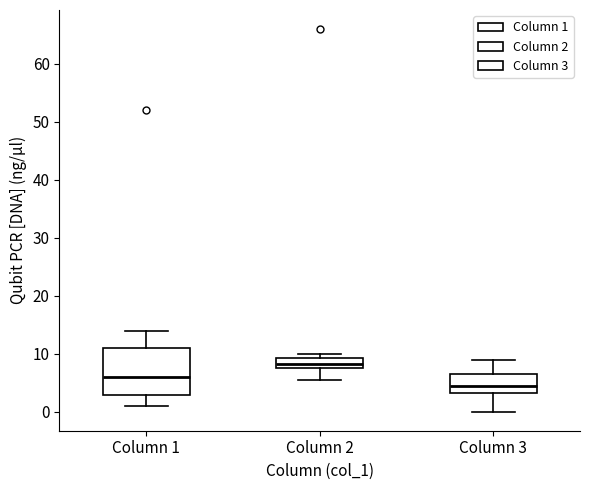

Which box is the tallest, from its lower edge to its upper edge?

Column 1